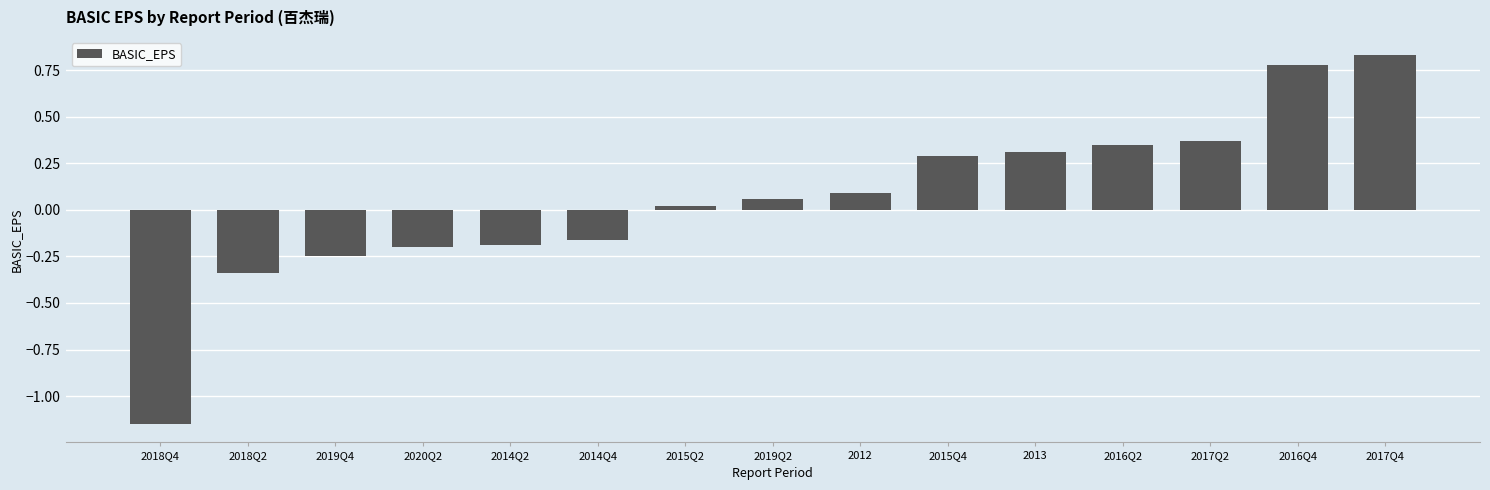

How many bars are there in total?

15